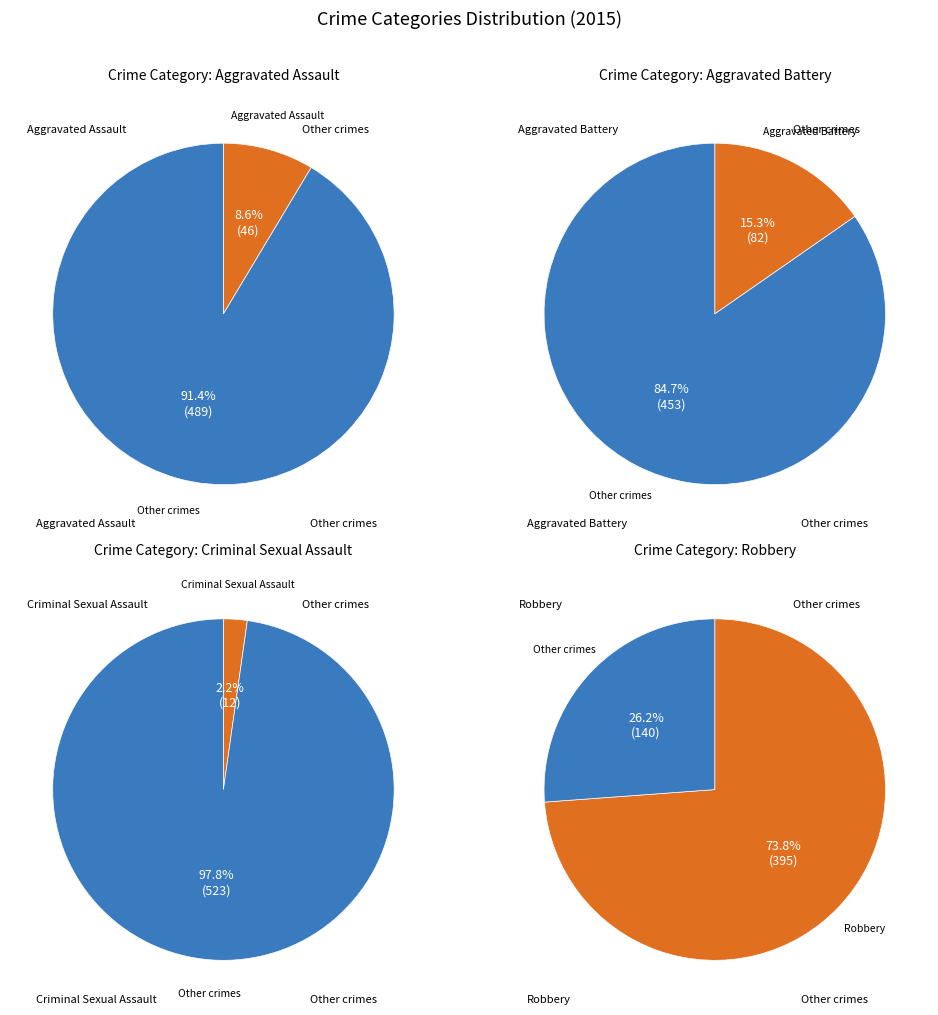

Is Robbery the majority of the pie?

Yes